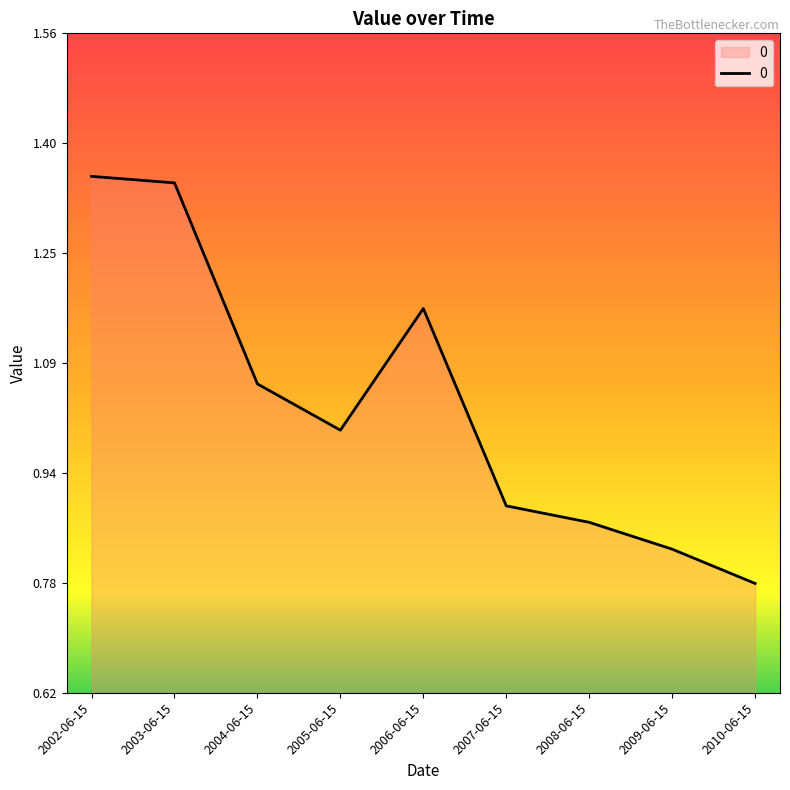

True or false: the data shows 1.4 at 2007-06-15.

False